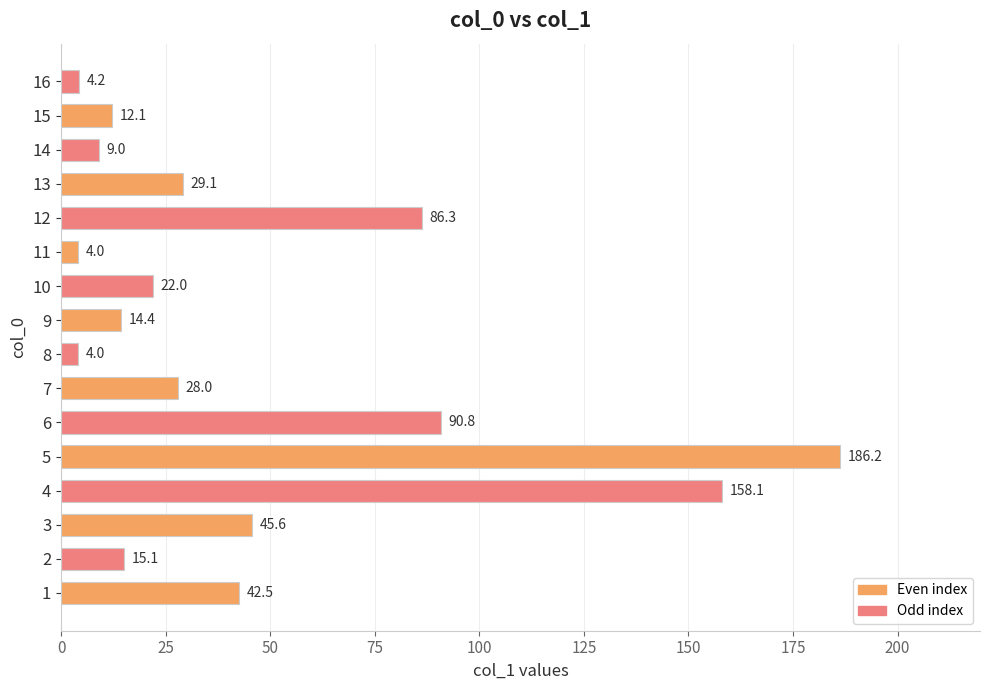

What is the sum of all values?

751.4